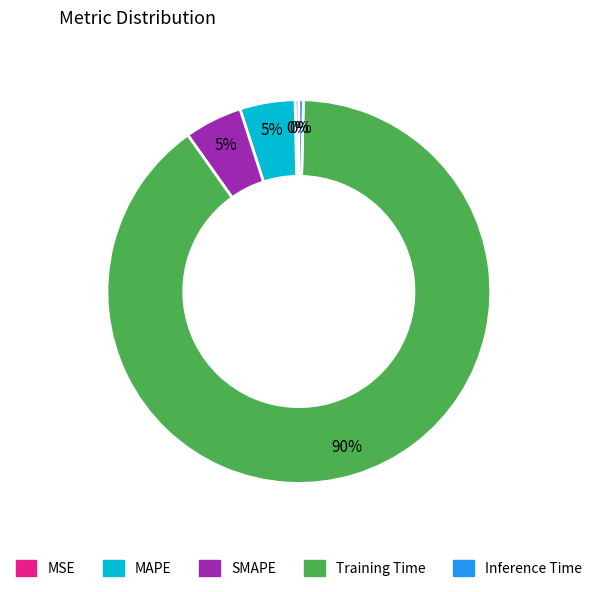

Is it true that Inference Time is 0% of the pie?

True